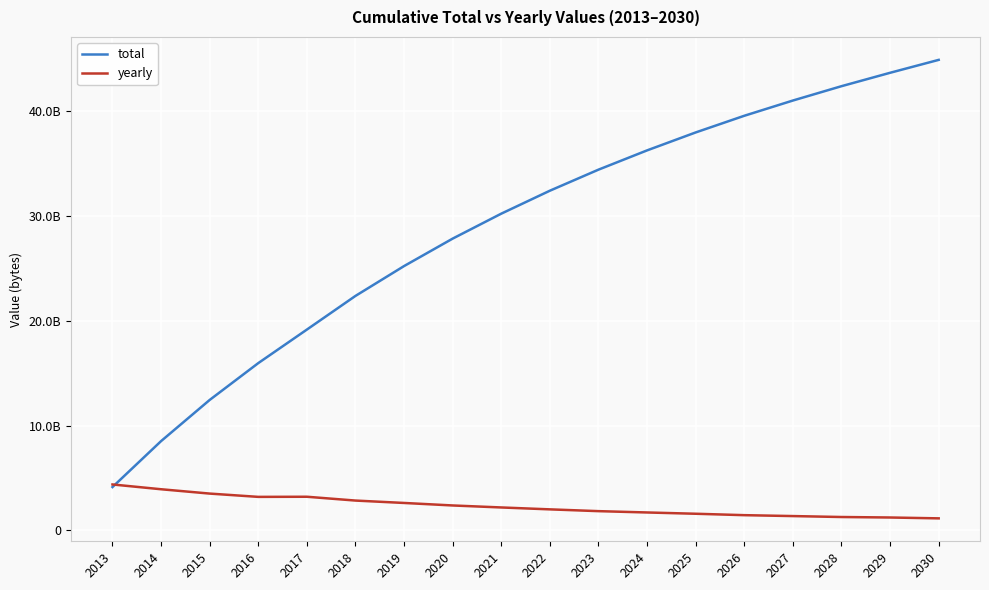

Does the chart display data point markers on the line(s)?

No